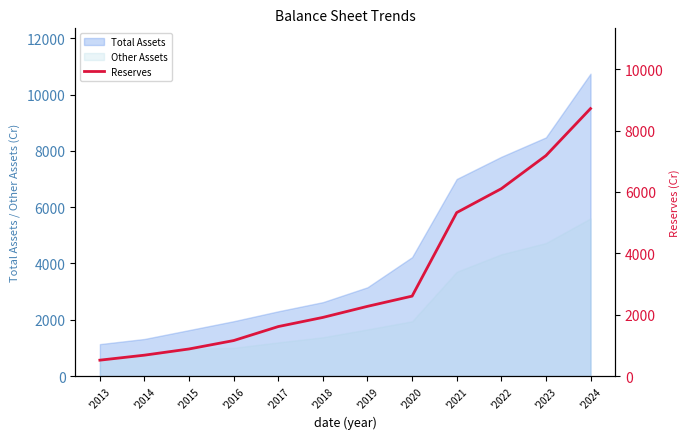

What is the highest value of the Other Assets series?

5601